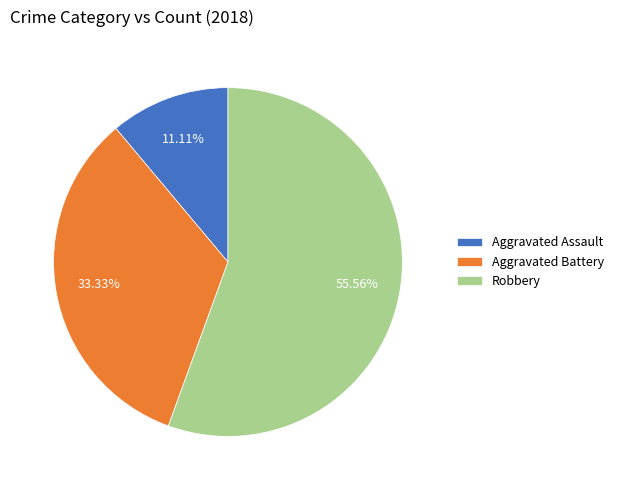

Which has a higher value, Aggravated Battery or Robbery?

Robbery